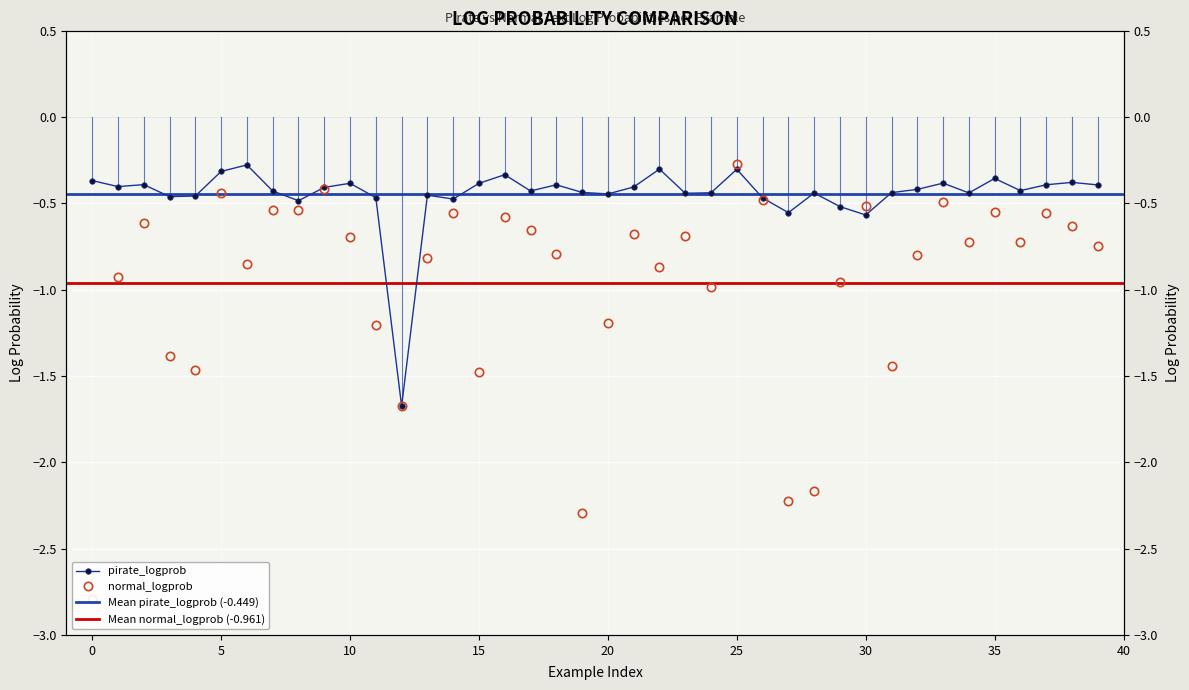

After their last crossing, which series has the higher values: pirate_logprob or normal_logprob?

pirate_logprob